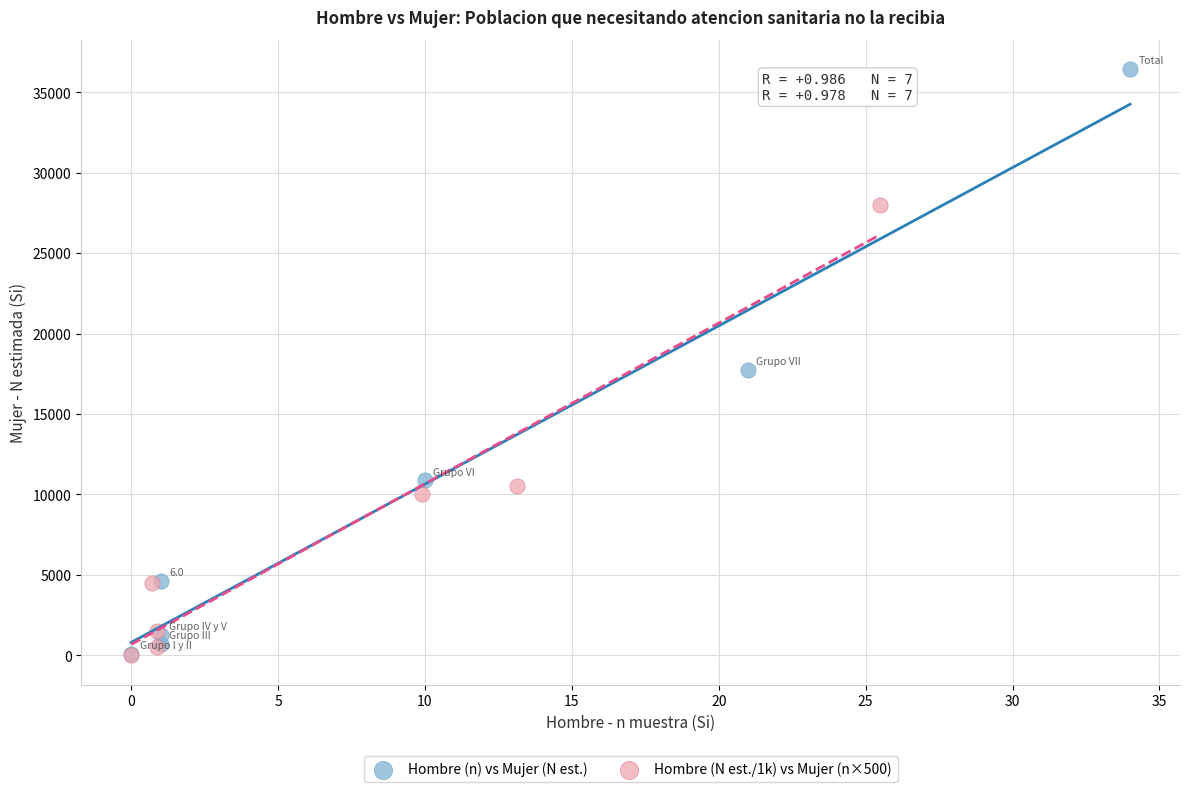

Which series has the largest Y range (max minus min)?

Hombre (n) vs Mujer (N est.)